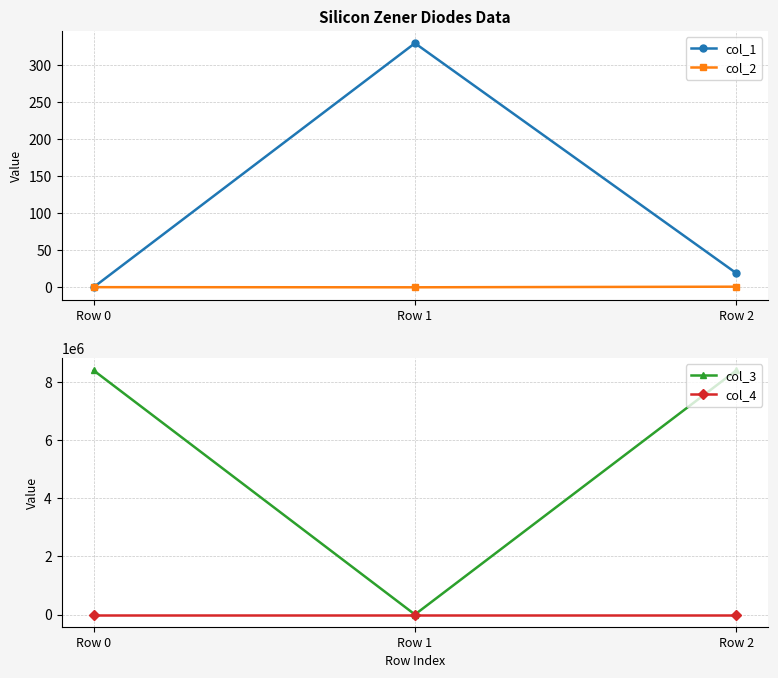

Count the col_2 values in the range 0 to 1.

2